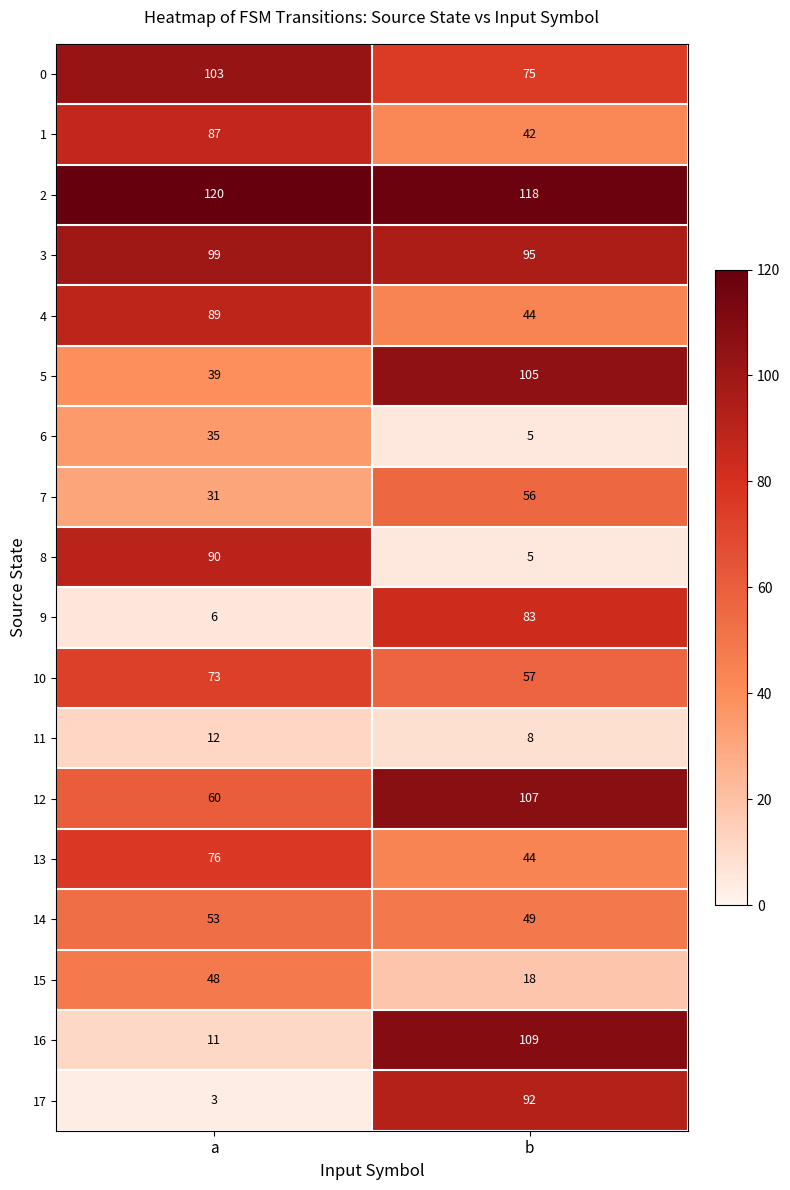

What is the difference between the maximum and minimum values in the 10 series?

16